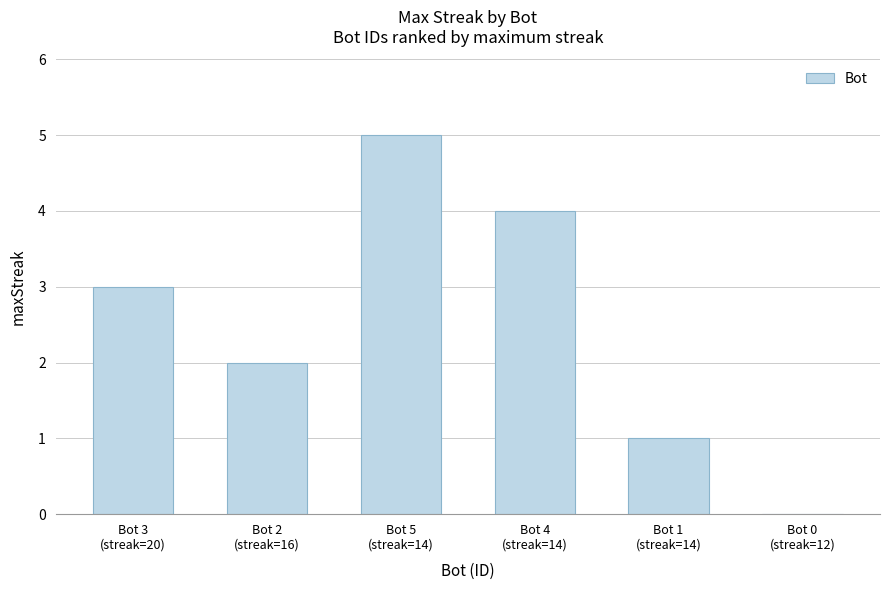

What is the maximum value shown in the chart?

5